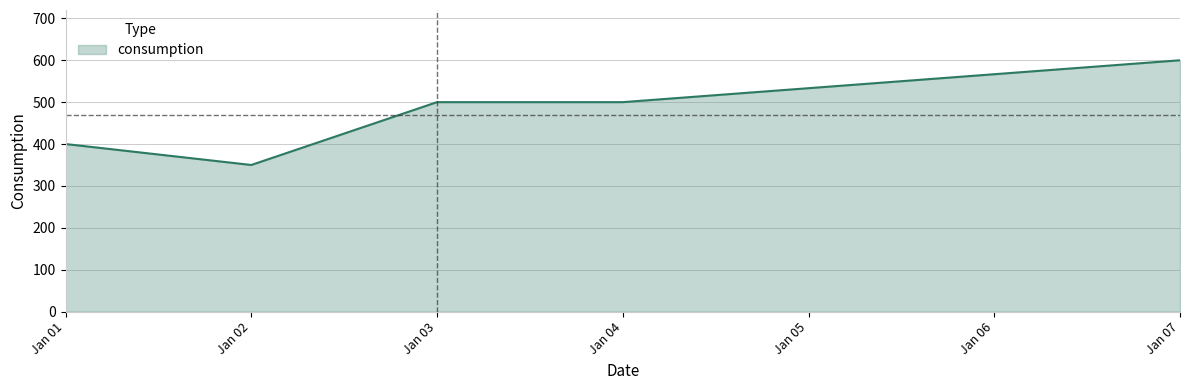

Is it true that the value at Jan 03 is 145?

False